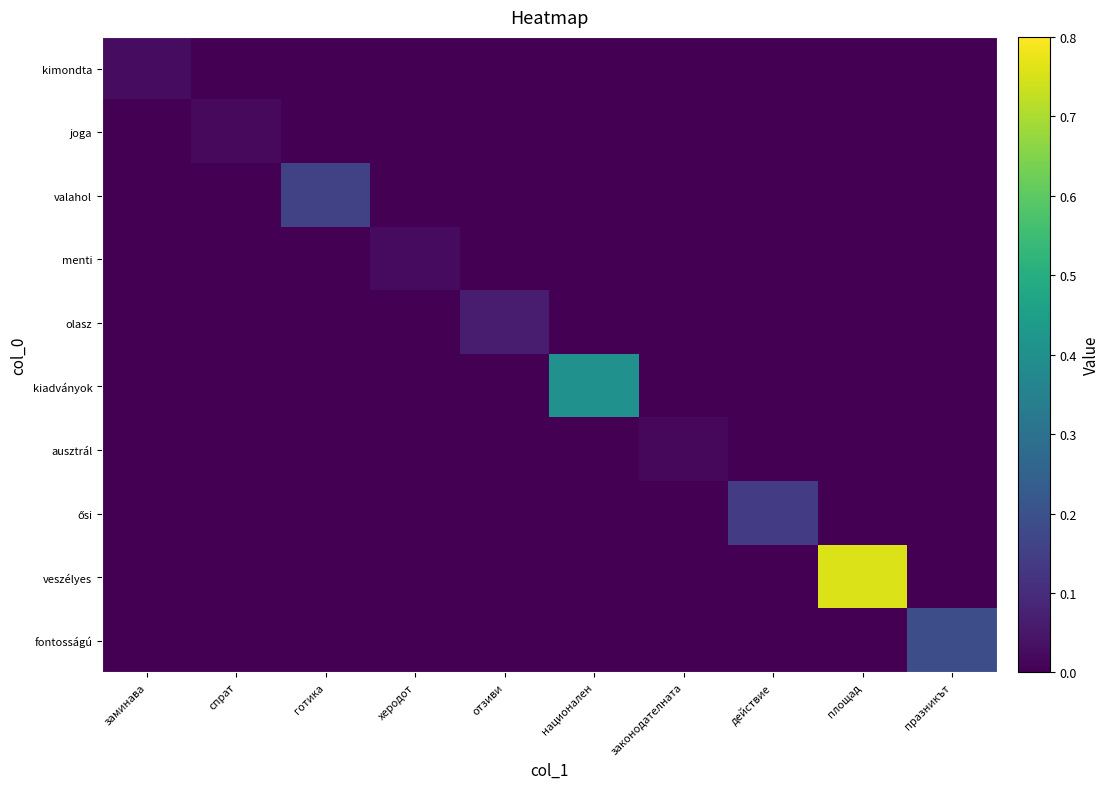

Which series has the widest spread of values?

veszélyes